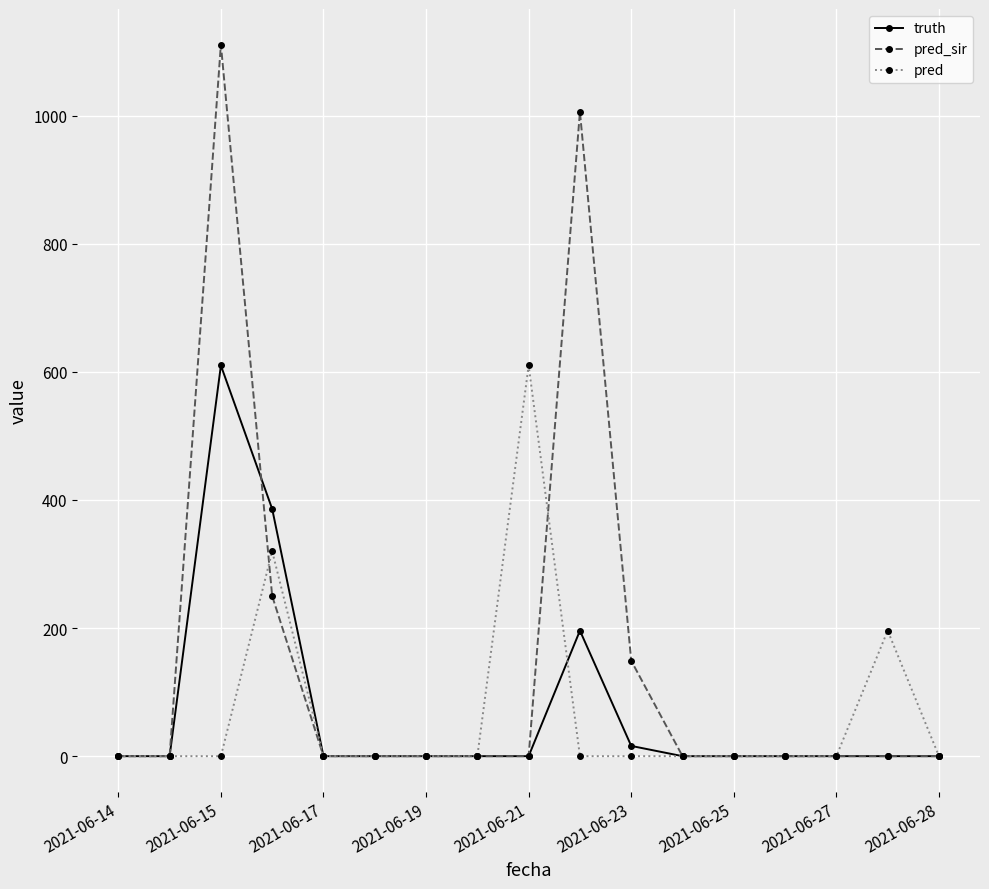

How many data points does each series have?

17